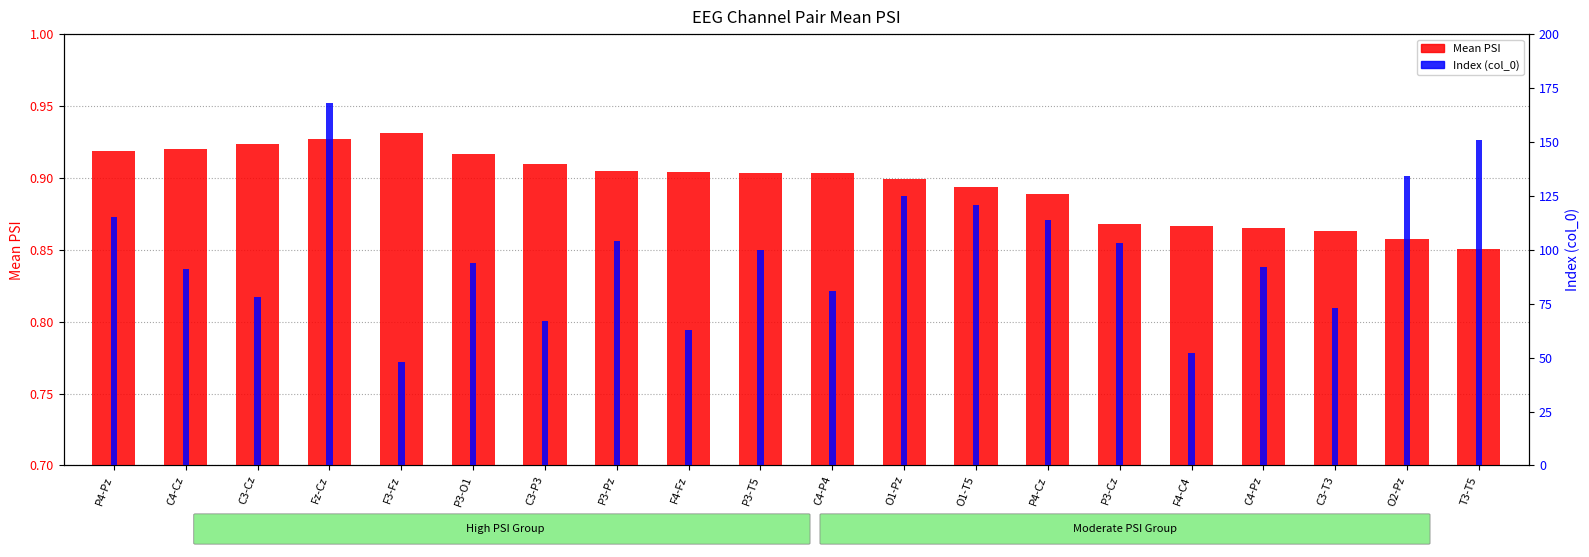

Reading left to right, what are all the values shown in this chart?

Mean PSI: 0.9	0.9	0.9	0.9	0.9	0.9	0.9	0.9	0.9	0.9	0.9	0.9	0.9	0.9	0.9	0.9	0.9	0.9	0.9	0.9
Index (col_0): 115.0	91.0	78.0	168.0	48.0	94.0	67.0	104.0	63.0	100.0	81.0	125.0	121.0	114.0	103.0	52.0	92.0	73.0	134.0	151.0